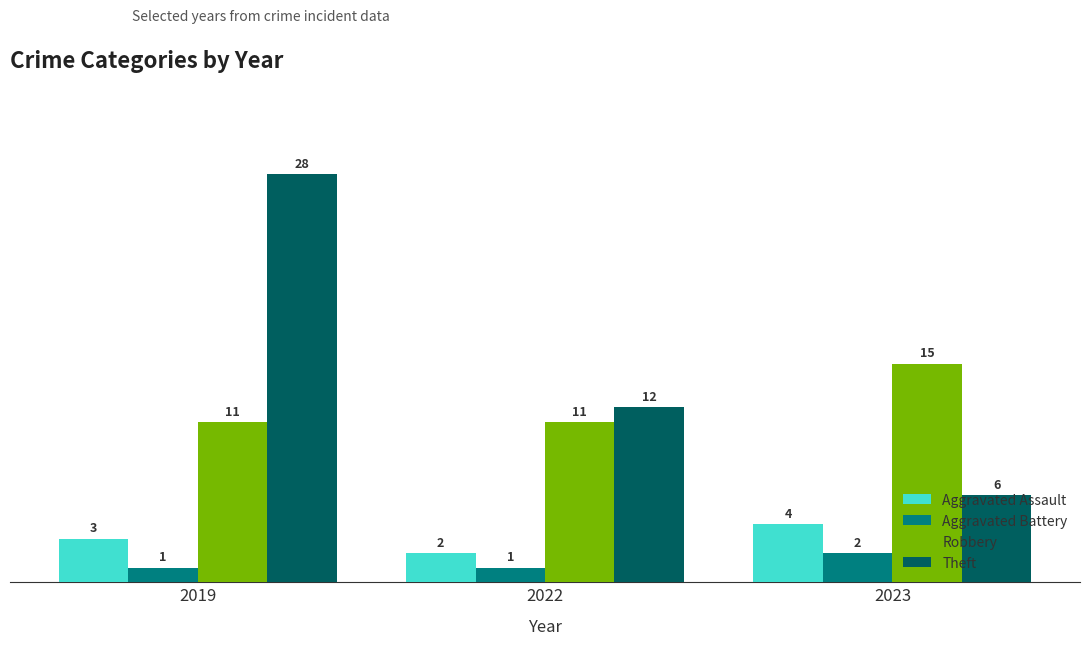

What is the difference between the maximum and minimum values in the Aggravated Battery series?

1